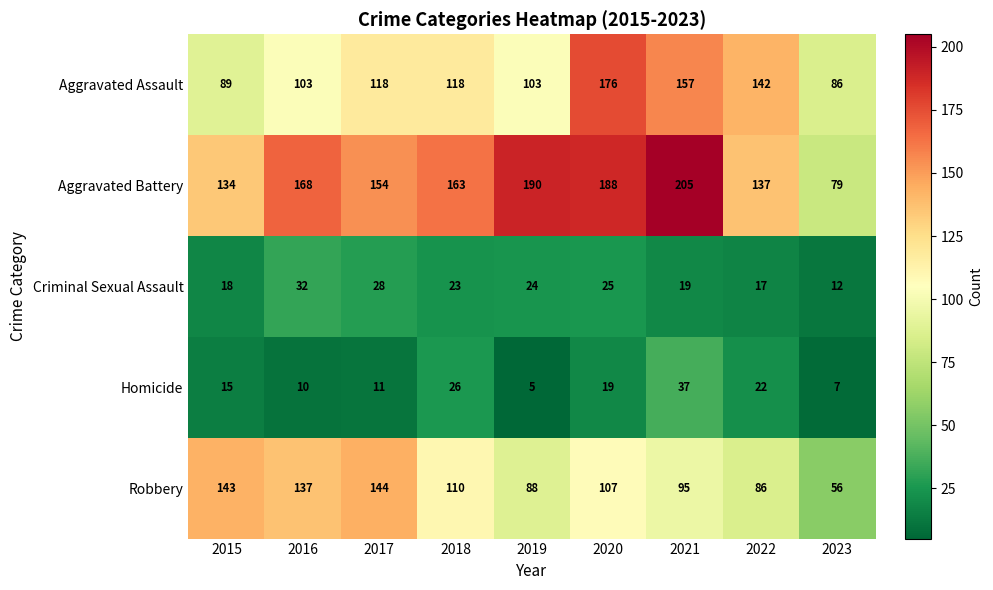

List the labels in order of Criminal Sexual Assault value, largest first.

2016, 2017, 2020, 2019, 2018, 2021, 2015, 2022, 2023